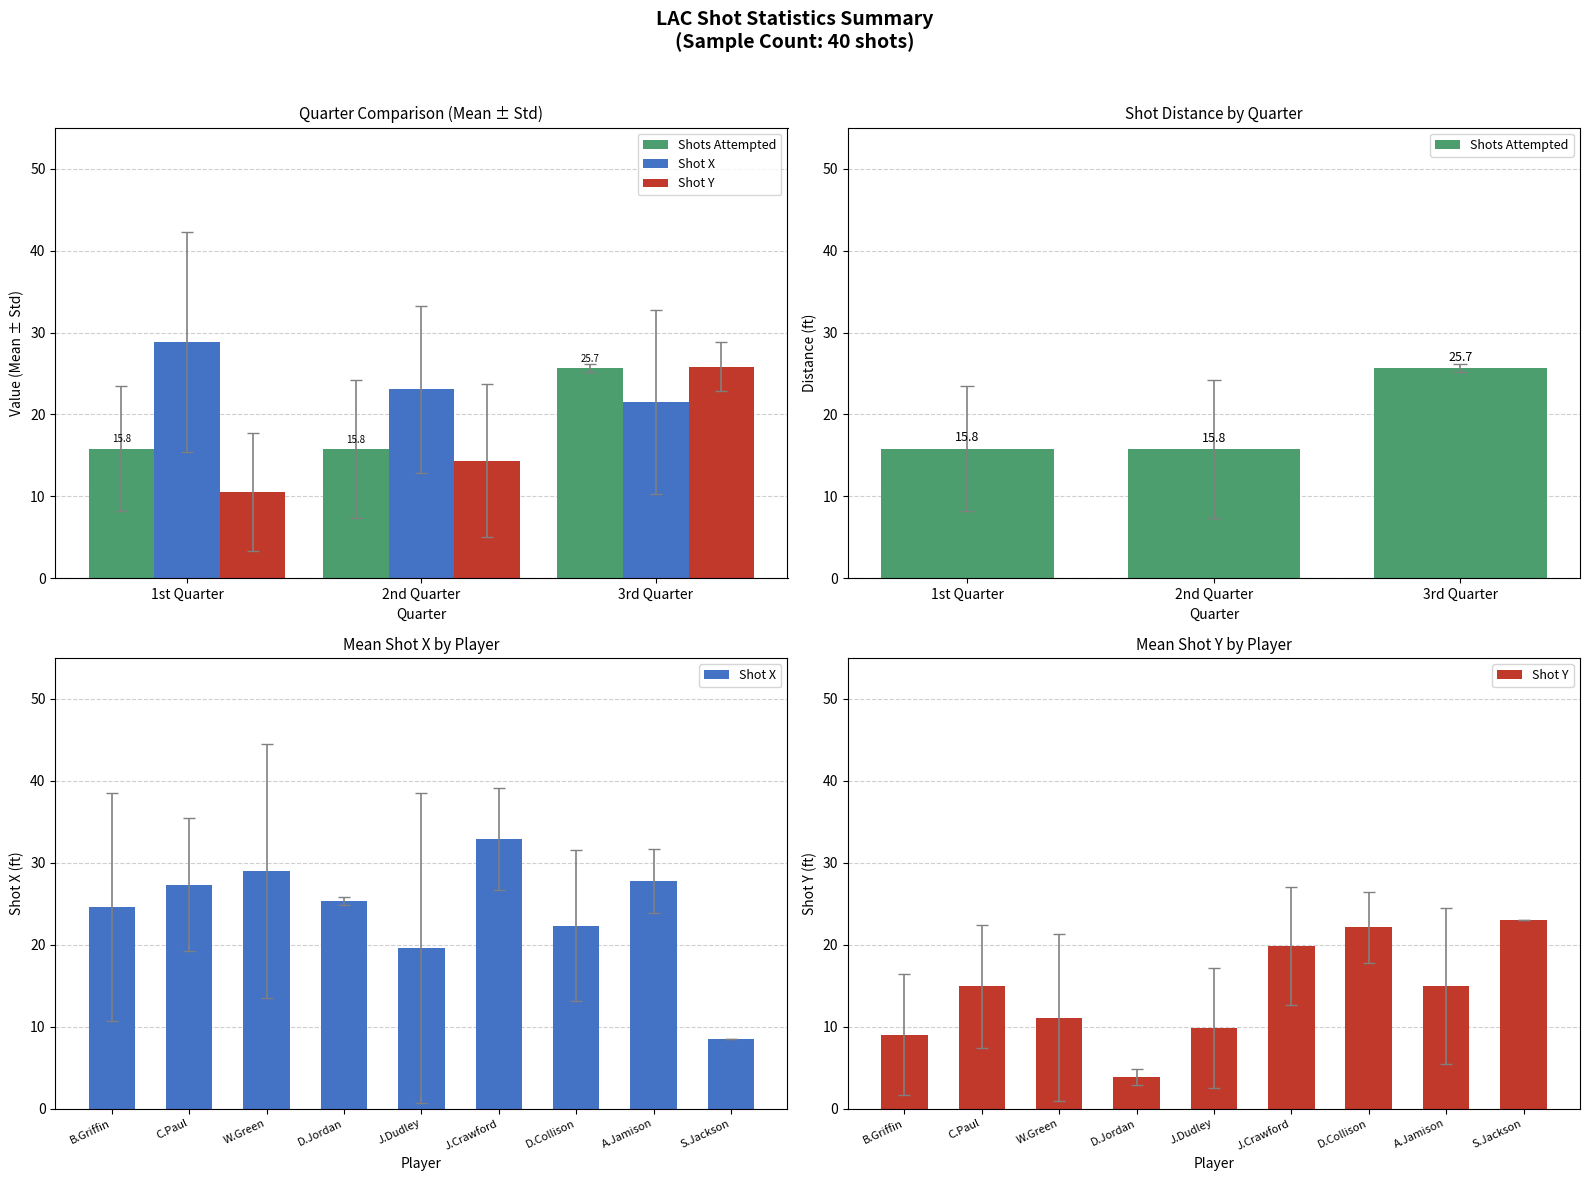

Is it true that Shot X equals 49.5 at 10?

False